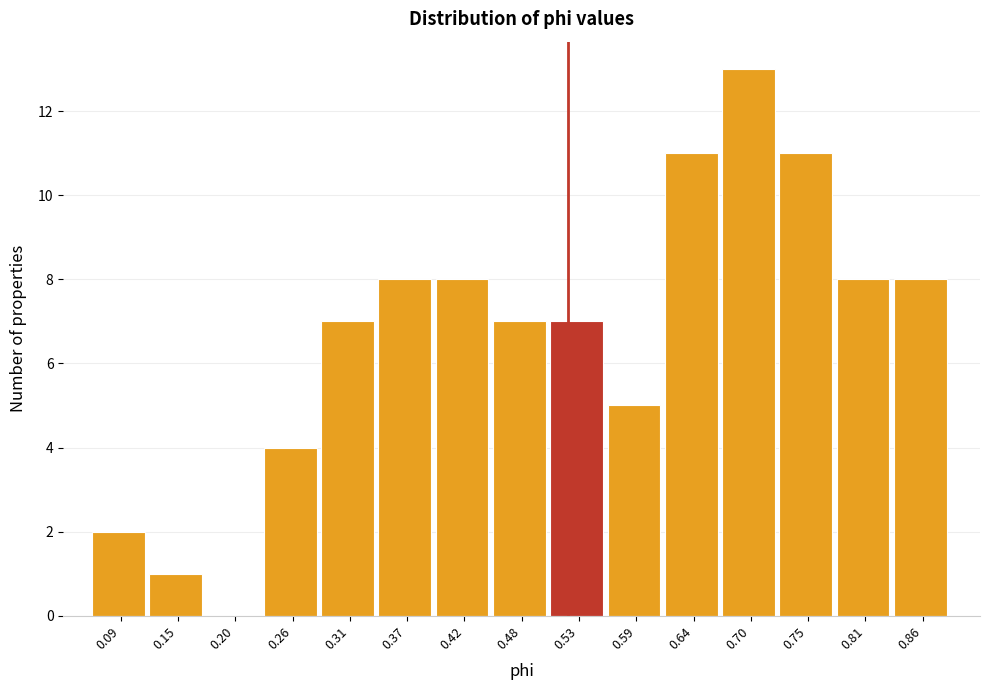

Reading left to right, what are all the values shown in this chart?

0.09=2	0.15=1	0.20=0	0.26=4	0.31=7	0.37=8	0.42=8	0.48=7	0.53=7	0.59=5	0.64=11	0.70=13	0.75=11	0.81=8	0.86=8